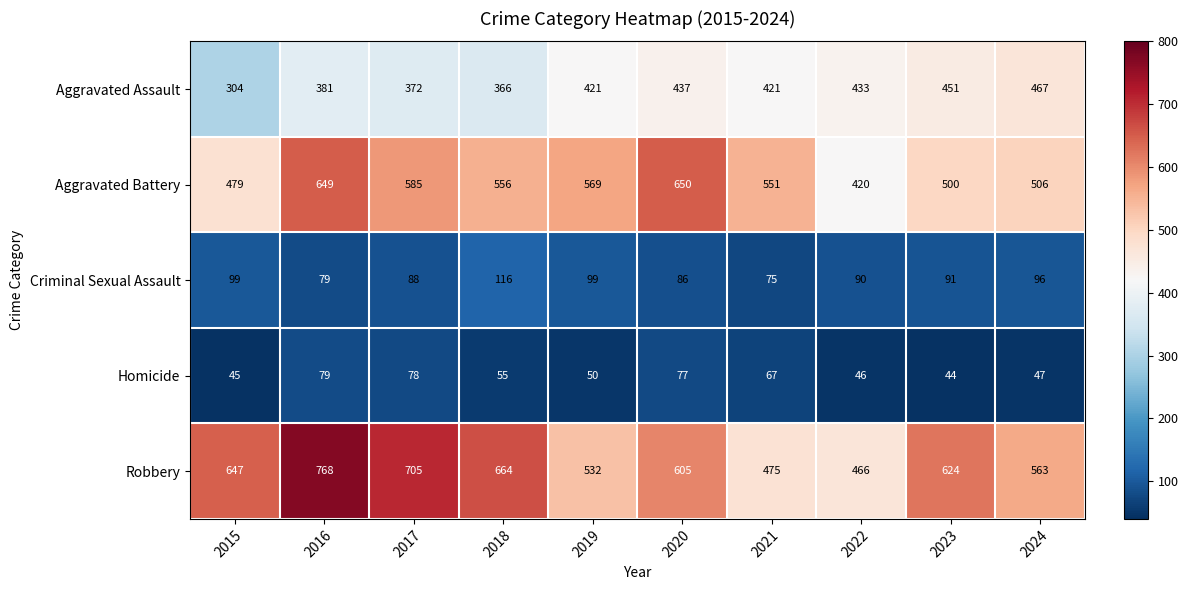

What is the sum of all Homicide values?

588